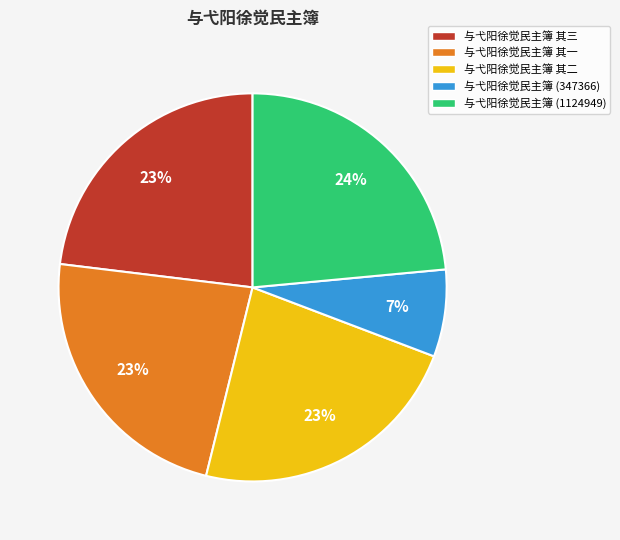

Which category has the smallest portion of the pie?

与弋阳徐觉民主簿 (347366)